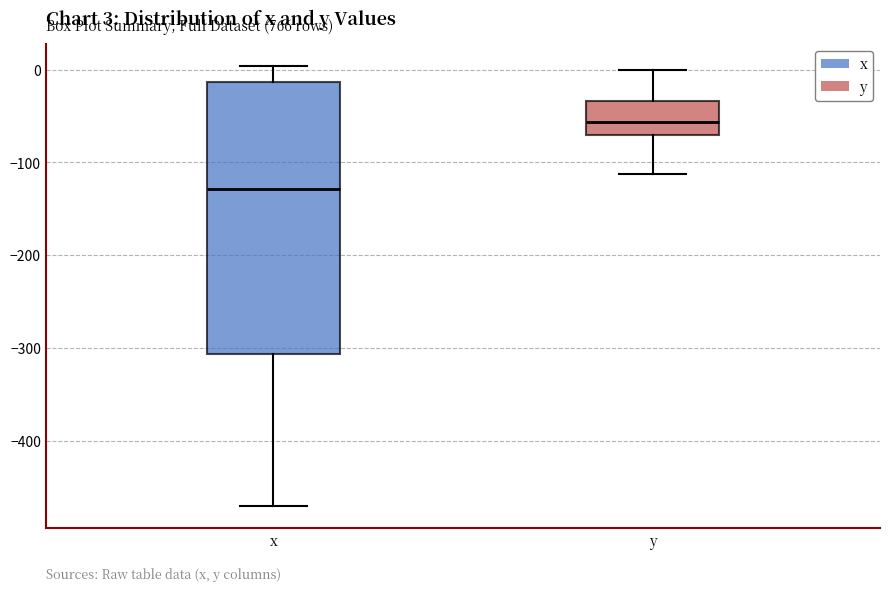

Which box is the tallest, from its lower edge to its upper edge?

x